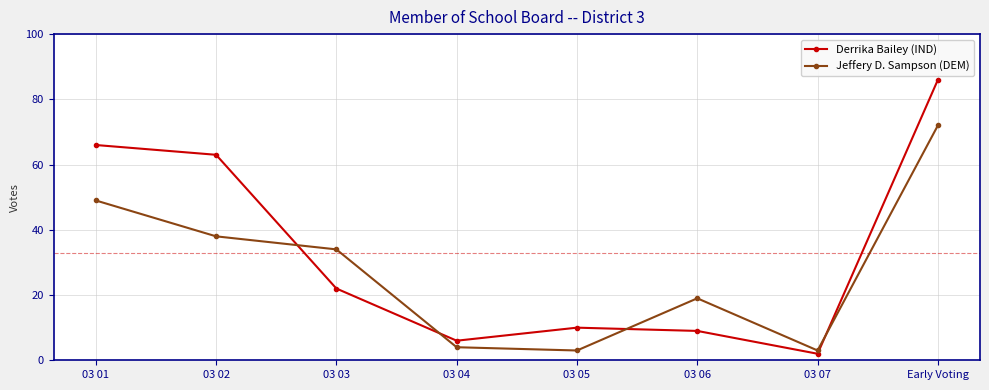

What value does the Jeffery D. Sampson (DEM) series have at 03 01?

49